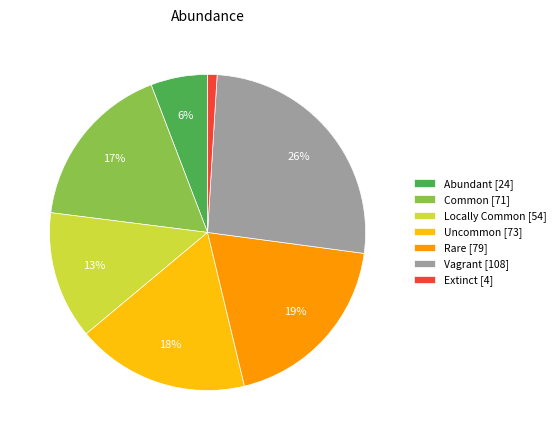

How many segments does this pie chart have?

7